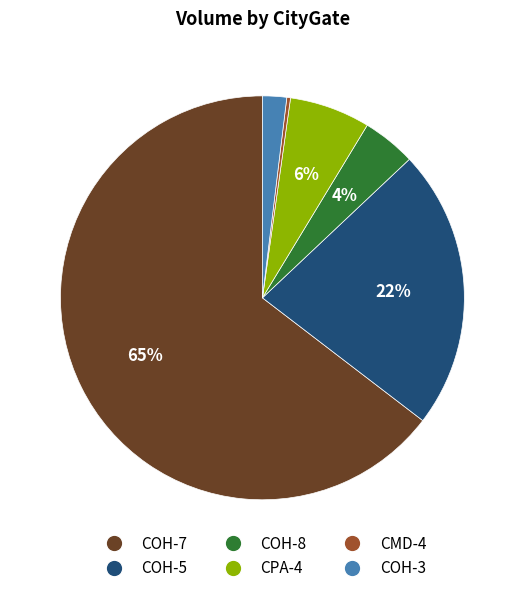

To the nearest percent, what is the average slice percentage?

17%